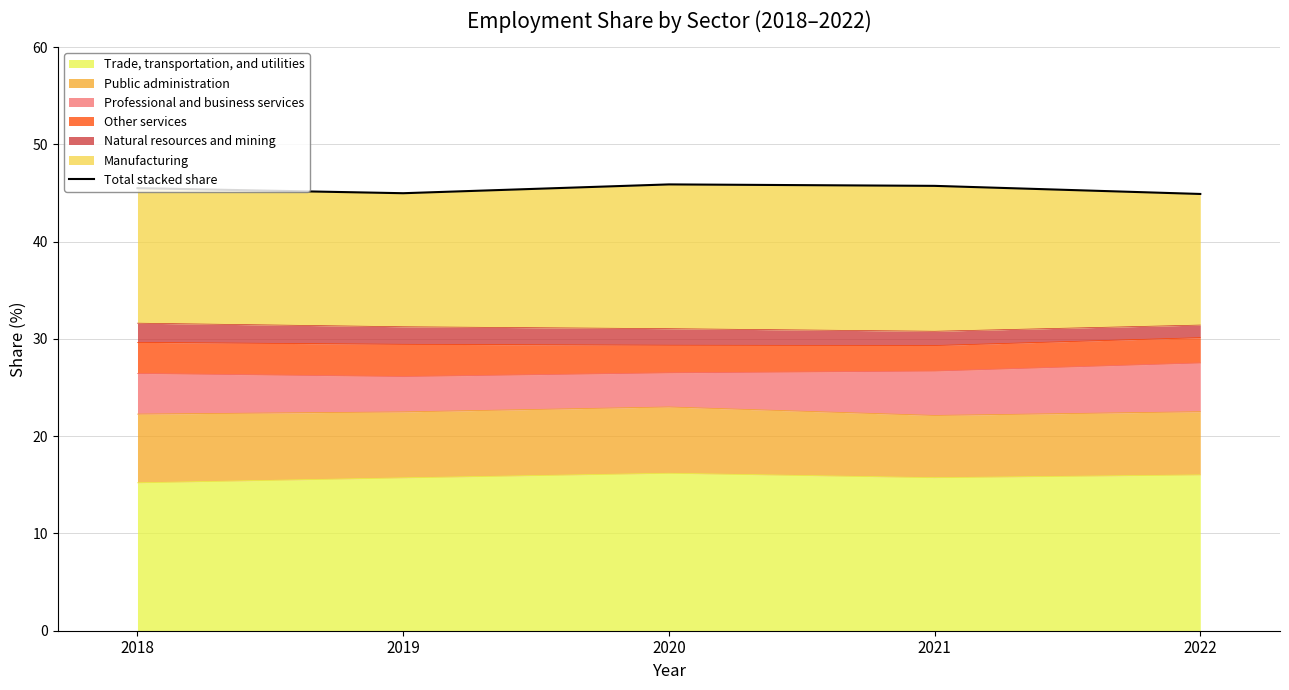

Where is the data nearest to the value 45?

2019